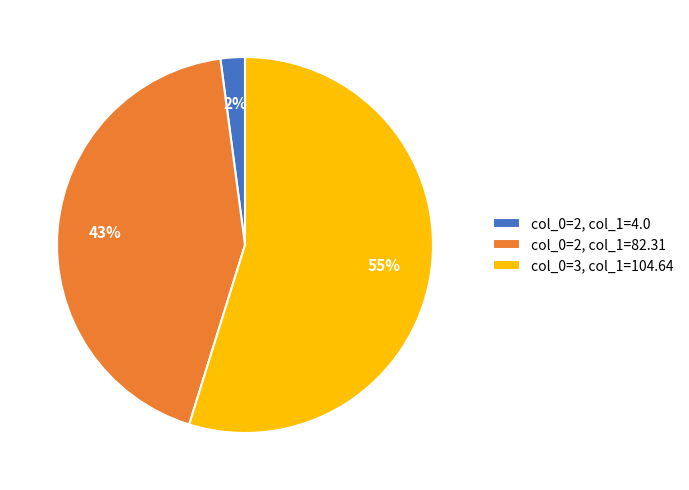

True or false: col_0=2, col_1=4.0 accounts for 2% of the total.

True